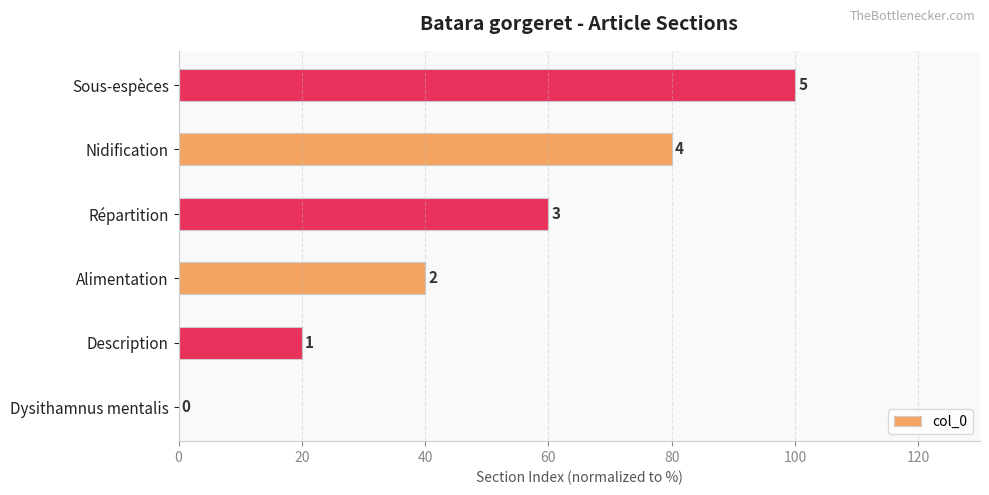

Are the bars horizontal?

Yes